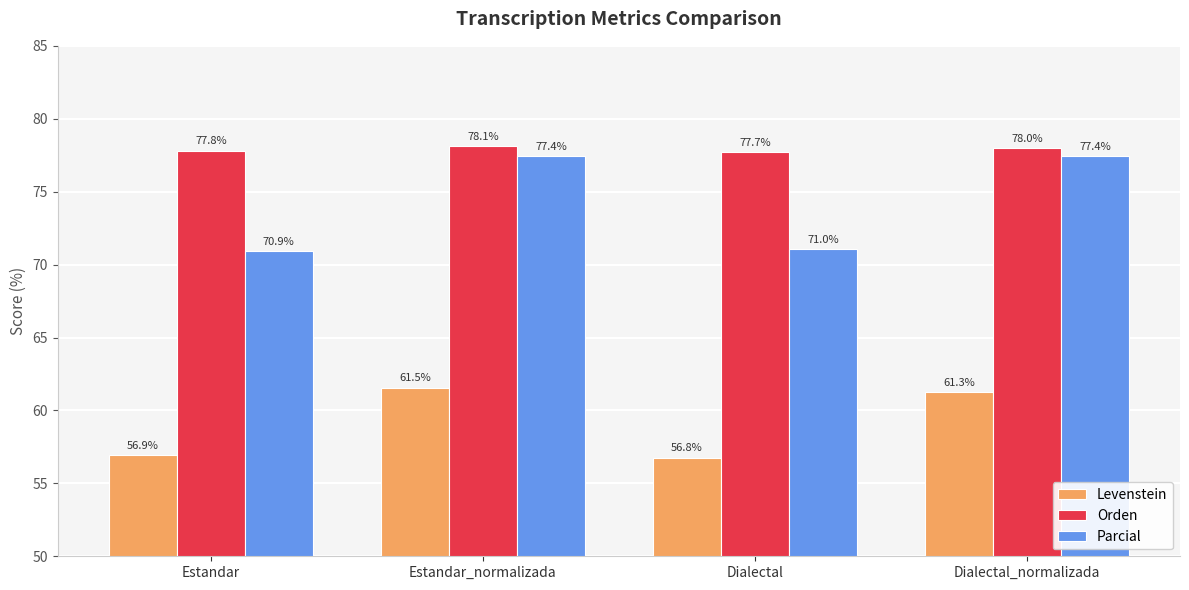

Which category has the lowest value across all series?

Dialectal